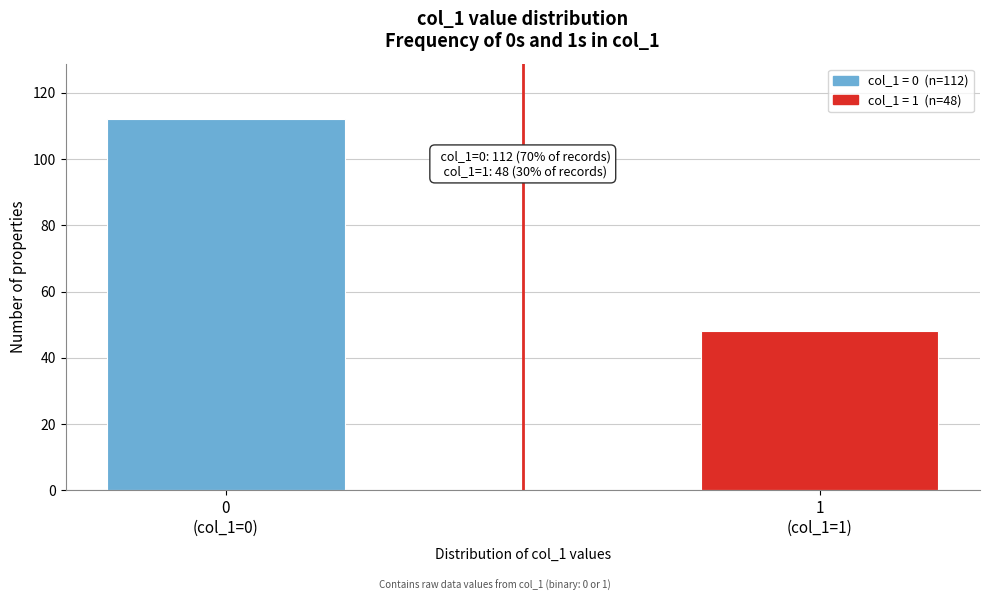

Reading left to right, list all the values displayed in this chart.

112	48